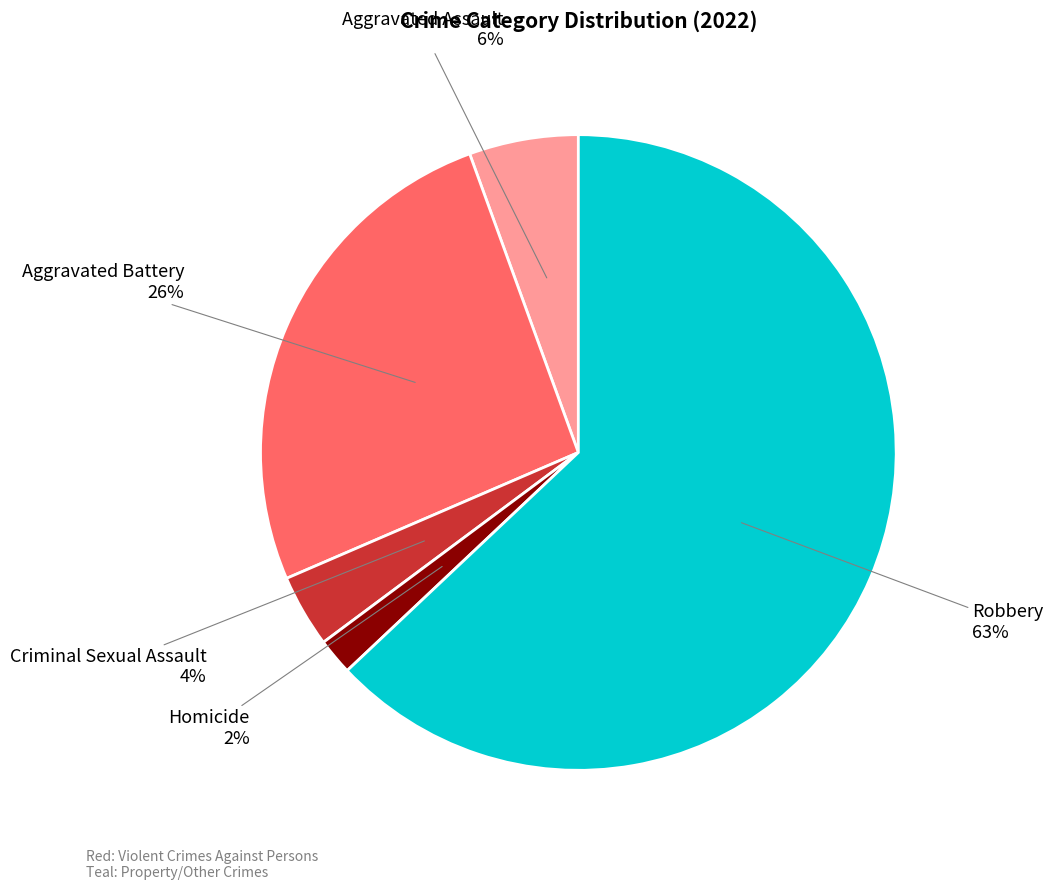

What percentage is the Homicide slice, to the nearest percent?

2%